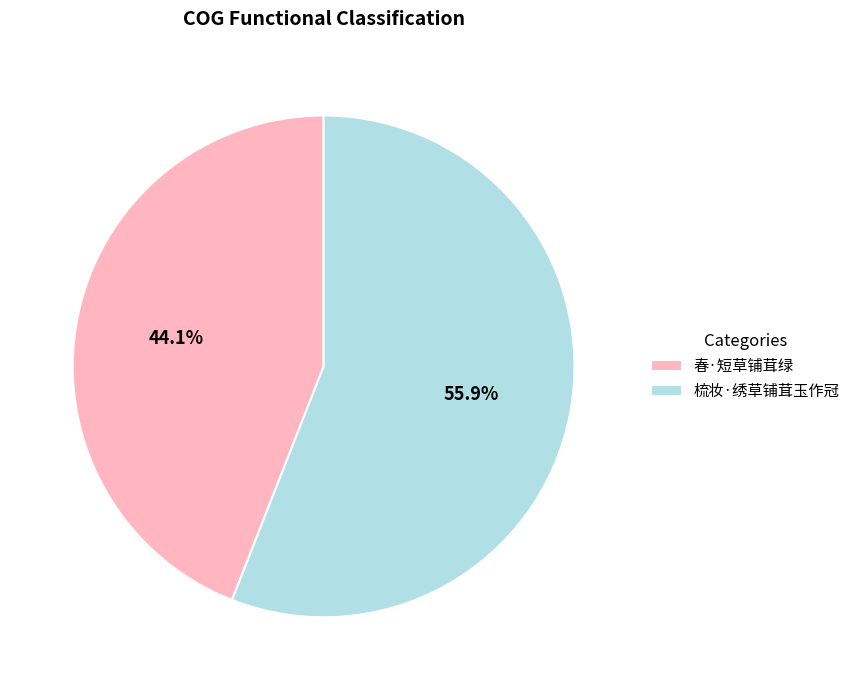

What is the ratio of the value at 春·短草铺茸绿 to the value at 梳妆·绣草铺茸玉作冠?

0.8